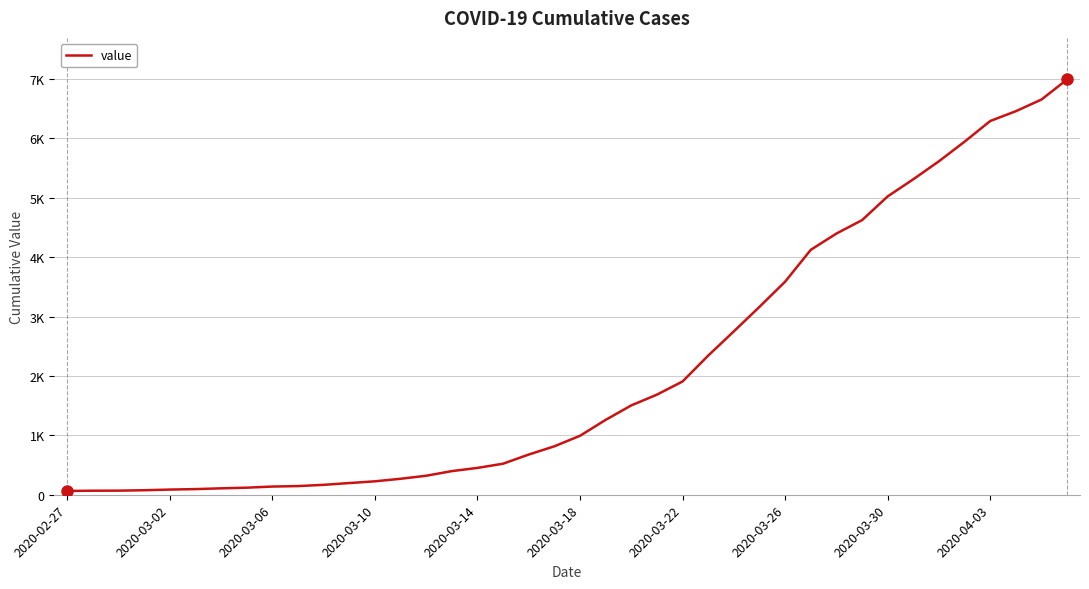

Does the chart have visible grid lines?

Yes